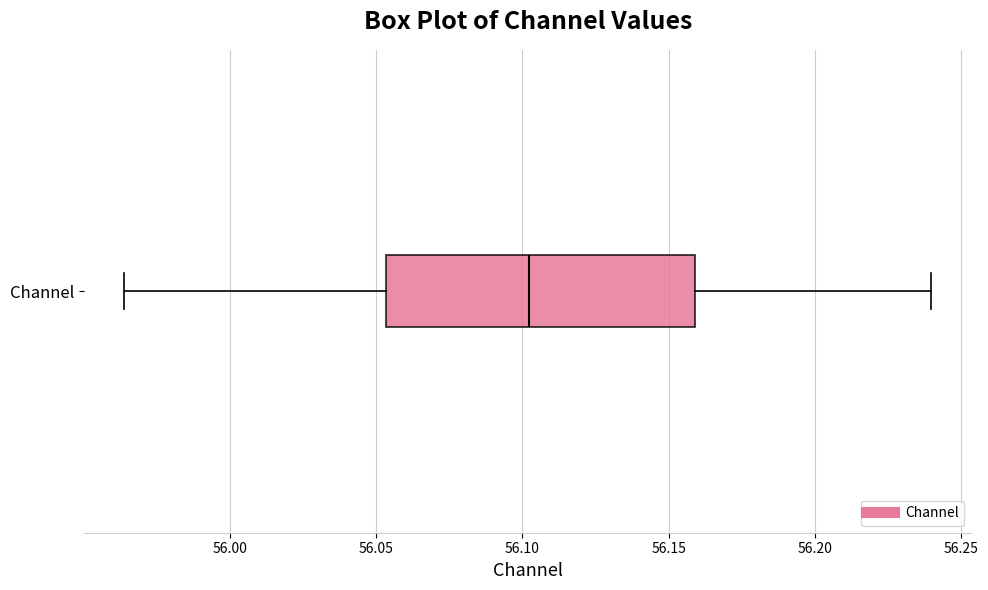

Transcribe this box plot: give where the median line is, the range the box spans, and where the two whiskers end, as read against the x-axis. The values are not printed on the chart, so give them approximately, as read against the axis.

median 56.100, box 56.055 to 56.160, whiskers 55.965 to 56.240